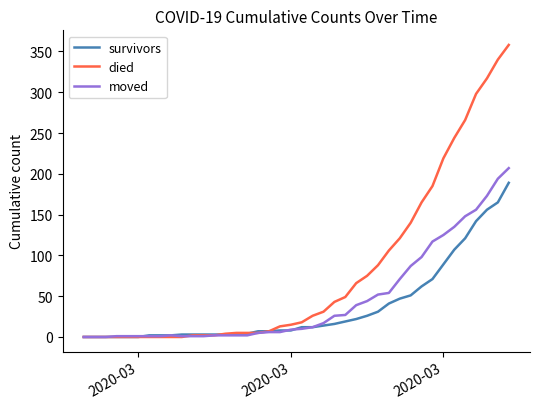

List the series in order of their peak value, highest first.

died, moved, survivors